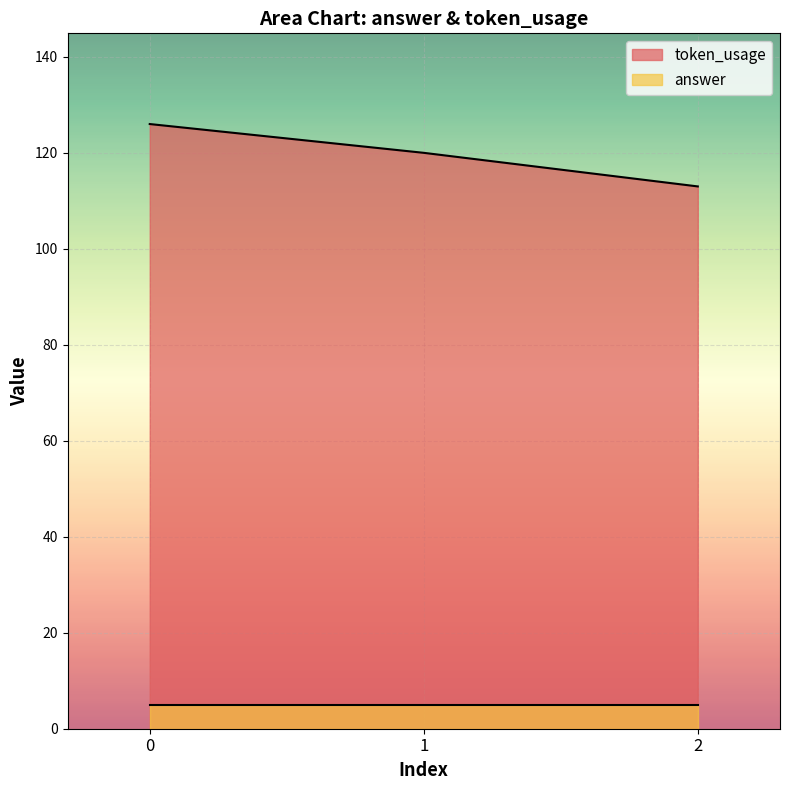

List the labels in order of value, smallest first.

2, 1, 0